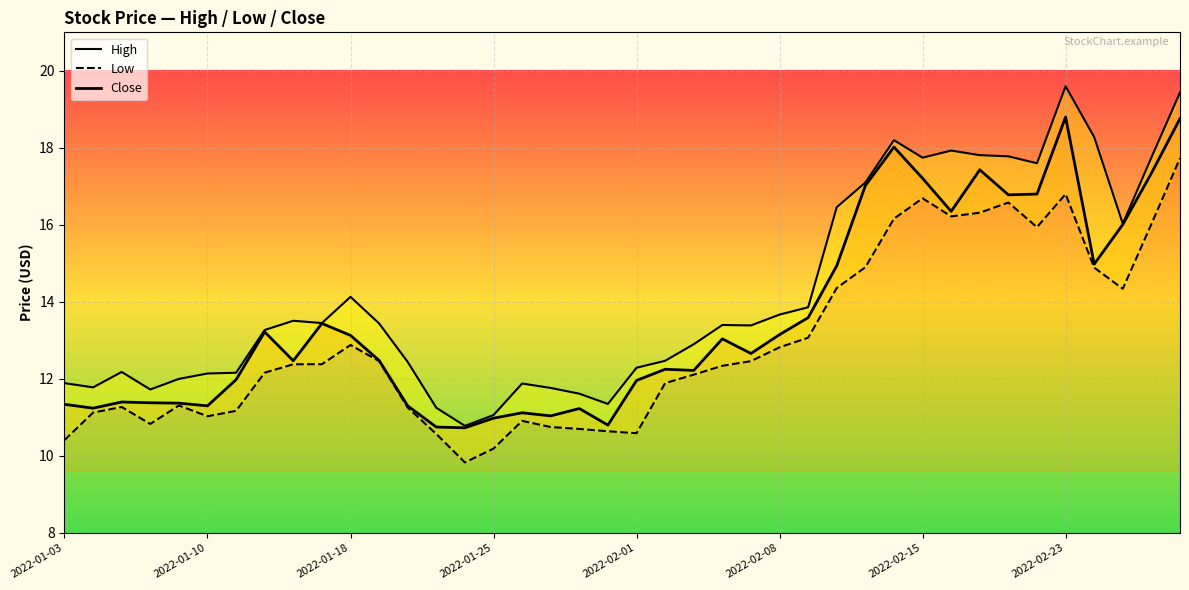

What position from the left is 2022-01-18?

11